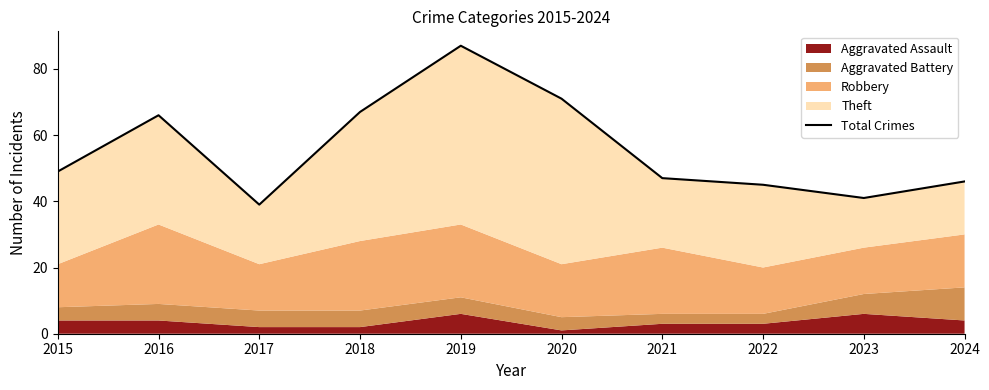

What is the value of the 7th point from the left?

47